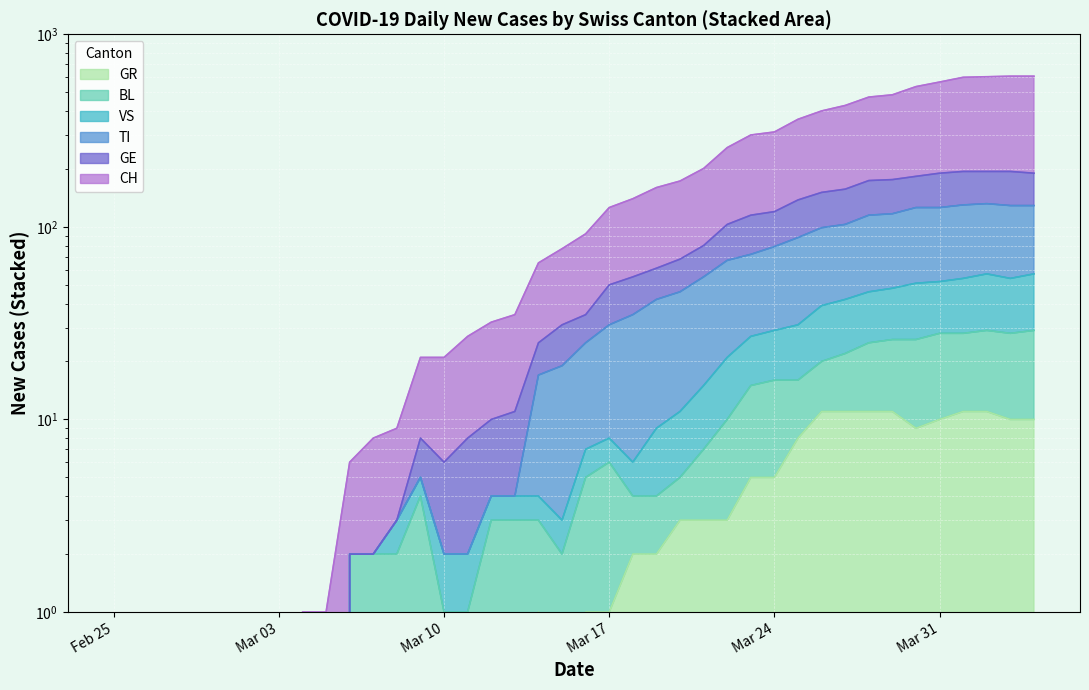

At which label does GR first exceed 1?

2020-03-18